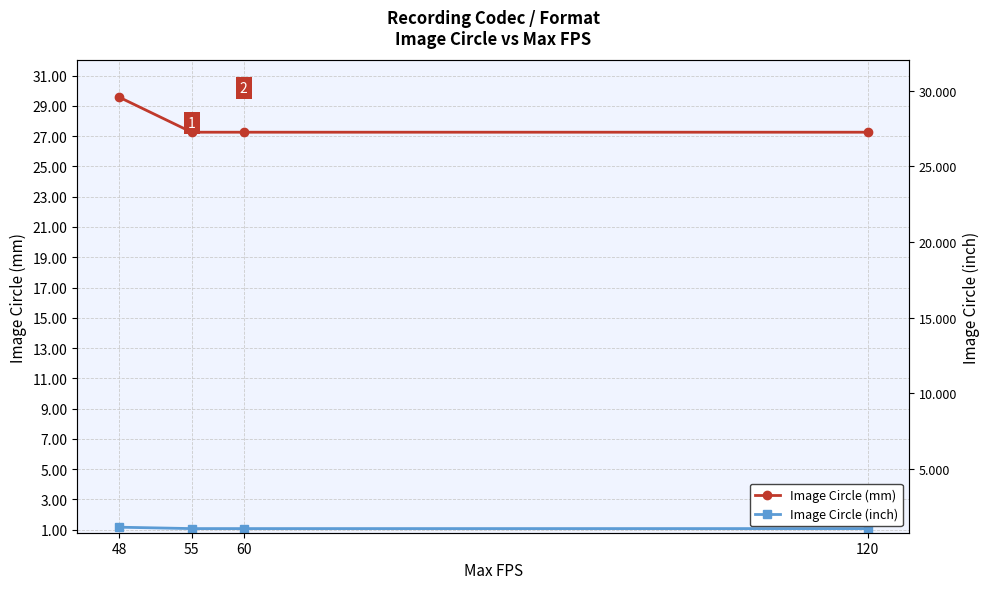

Does the chart have visible grid lines?

Yes